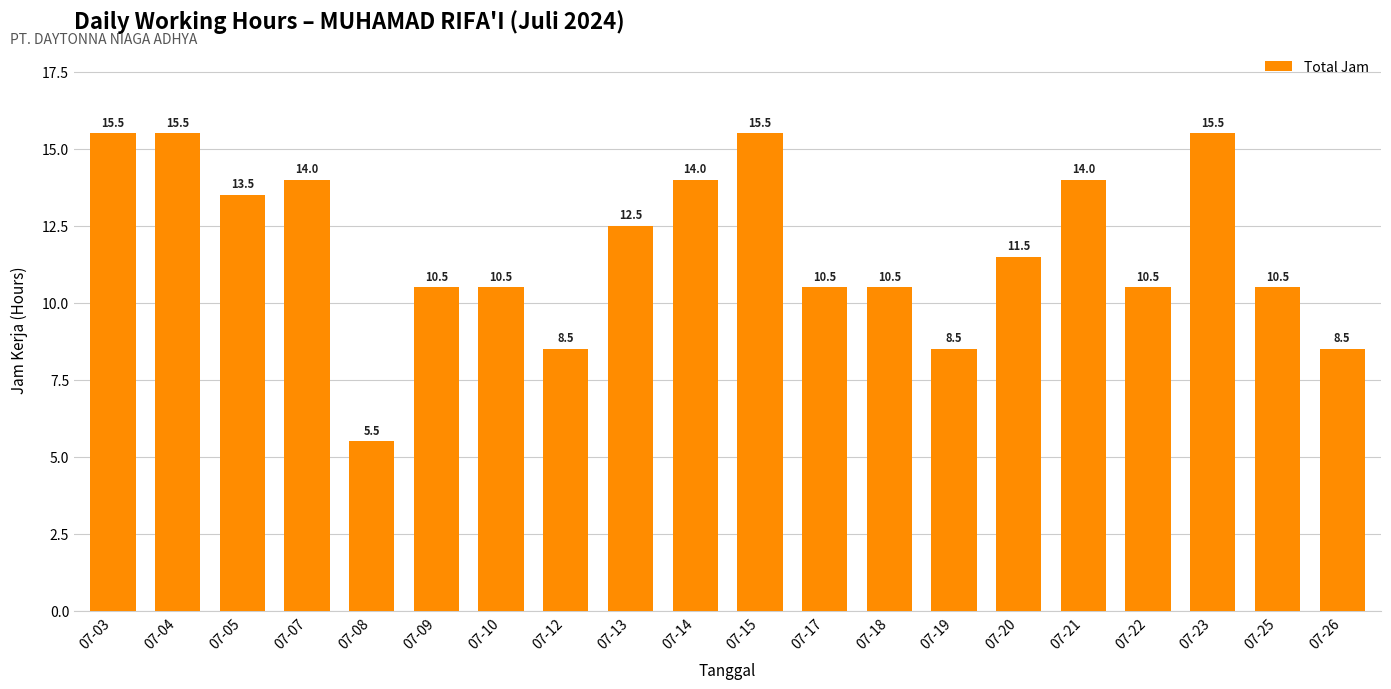

How many values are below 11?

10